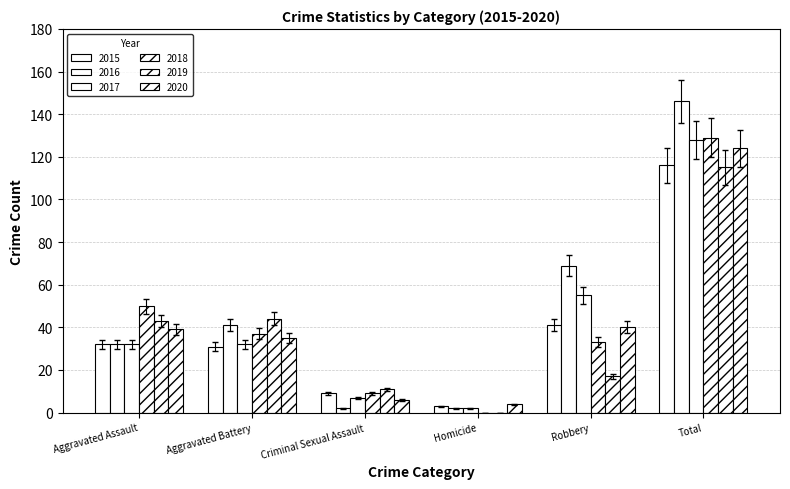

What is the label of the 4th bar from the right?

Criminal Sexual Assault